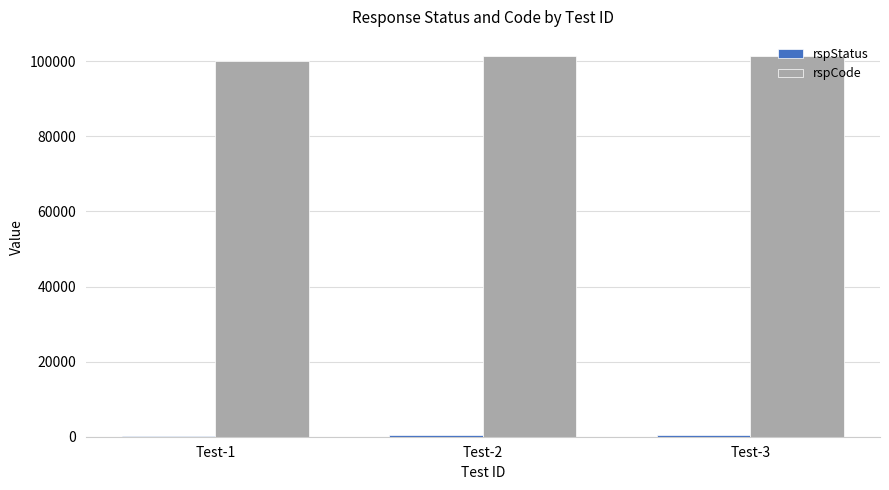

Which series has the largest total across all categories?

rspCode